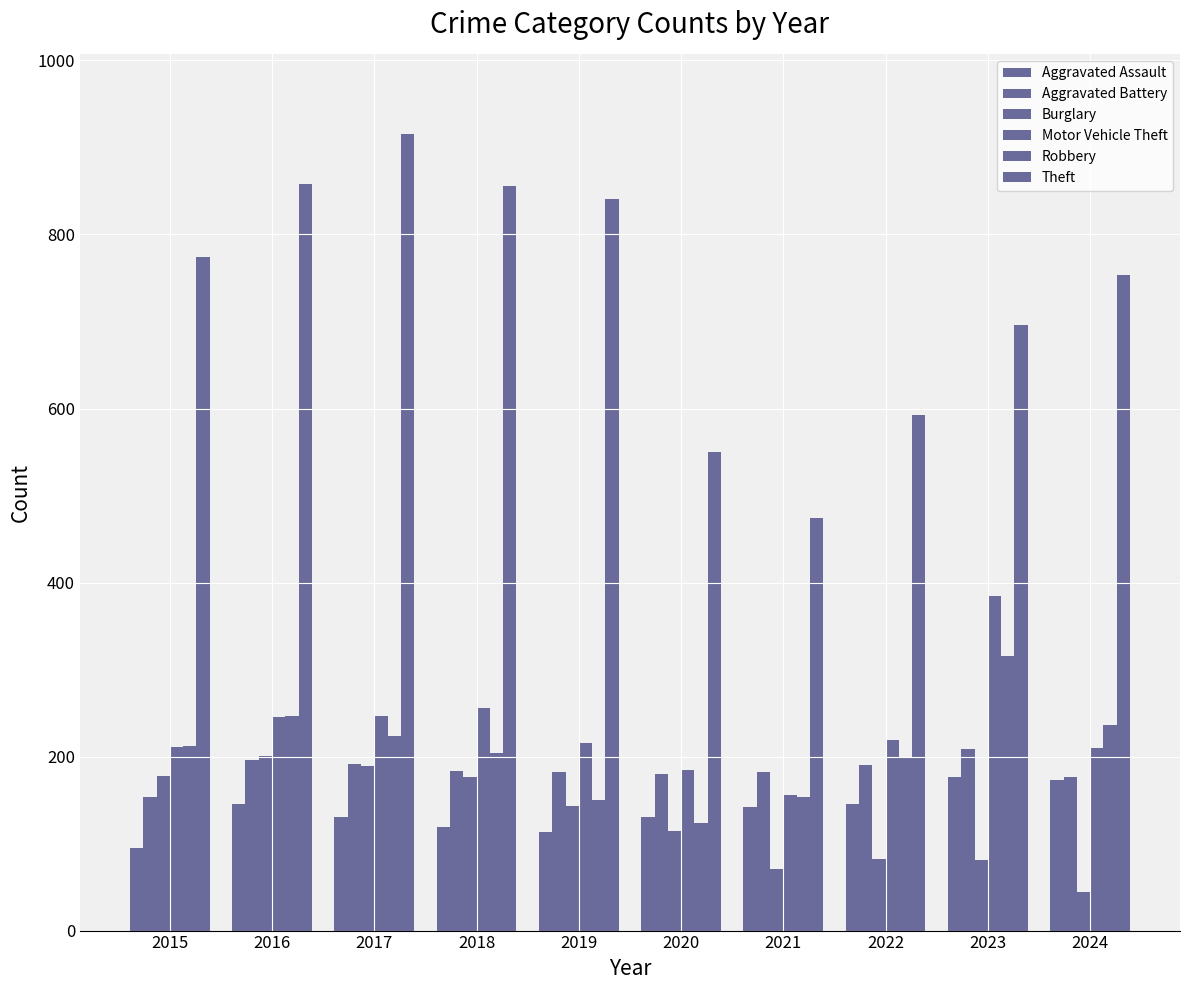

Reading left to right, list all the values displayed in this chart.

Aggravated Assault: 2015=95	2016=146	2017=131	2018=119	2019=113	2020=131	2021=142	2022=146	2023=177	2024=173
Aggravated Battery: 2015=154	2016=196	2017=191	2018=183	2019=182	2020=180	2021=182	2022=190	2023=209	2024=176
Burglary: 2015=178	2016=201	2017=189	2018=176	2019=143	2020=115	2021=71	2022=82	2023=81	2024=44
Motor Vehicle Theft: 2015=211	2016=245	2017=247	2018=256	2019=216	2020=184	2021=156	2022=219	2023=385	2024=210
Robbery: 2015=212	2016=247	2017=224	2018=204	2019=150	2020=124	2021=153	2022=198	2023=316	2024=236
Theft: 2015=774	2016=858	2017=916	2018=856	2019=841	2020=550	2021=474	2022=592	2023=696	2024=753